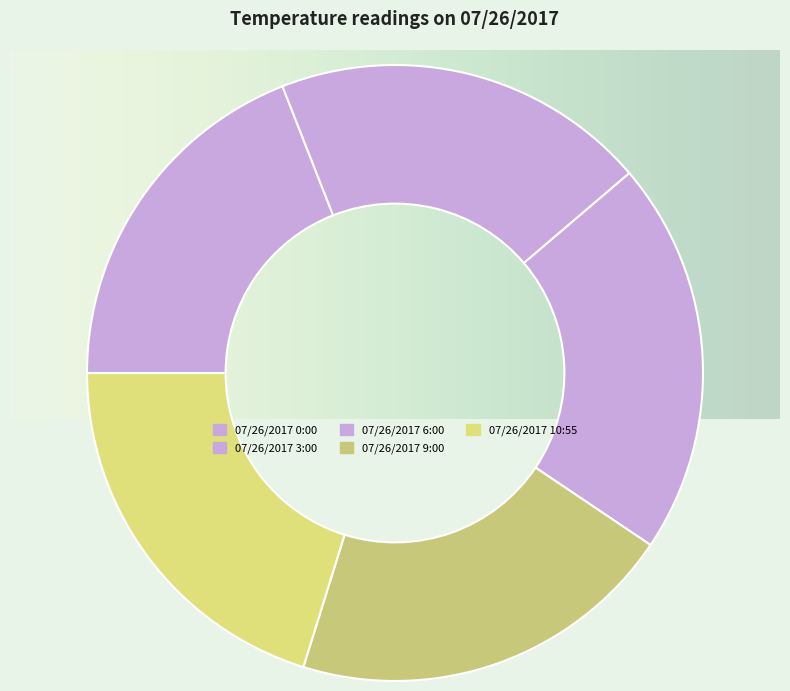

To the nearest percent, what is the average slice percentage?

20%